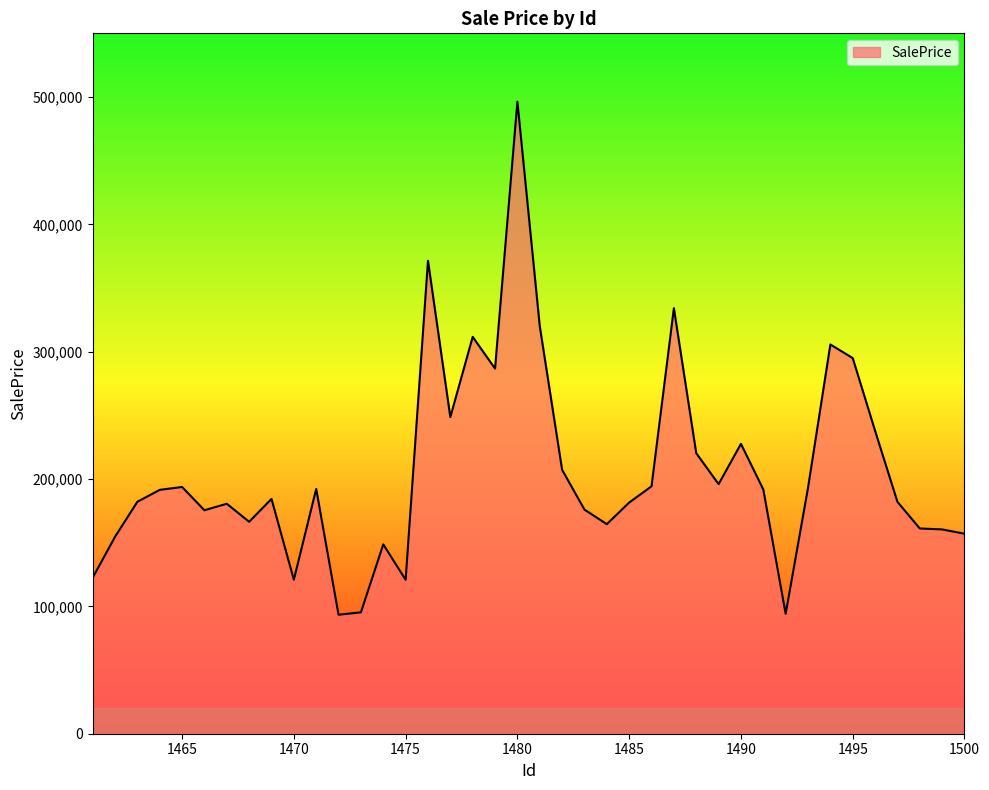

What is the greatest value displayed?

496335.5